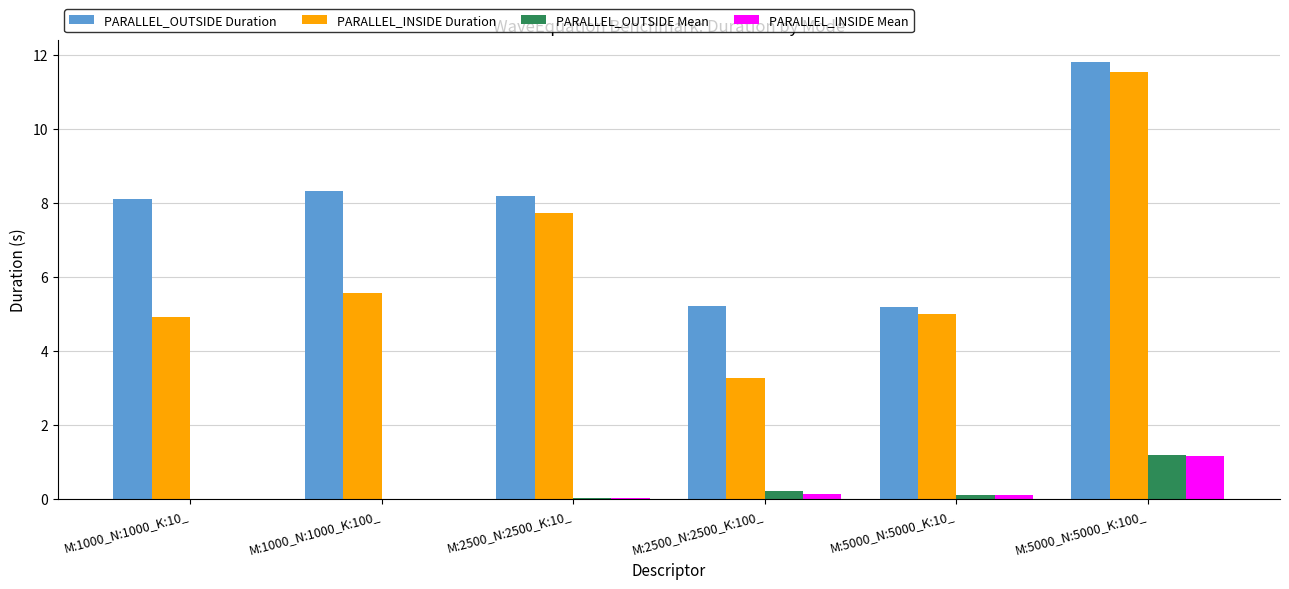

Between M:1000_N:1000_K:10_ and M:2500_N:2500_K:10_, which series saw the biggest shift?

PARALLEL_INSIDE Duration